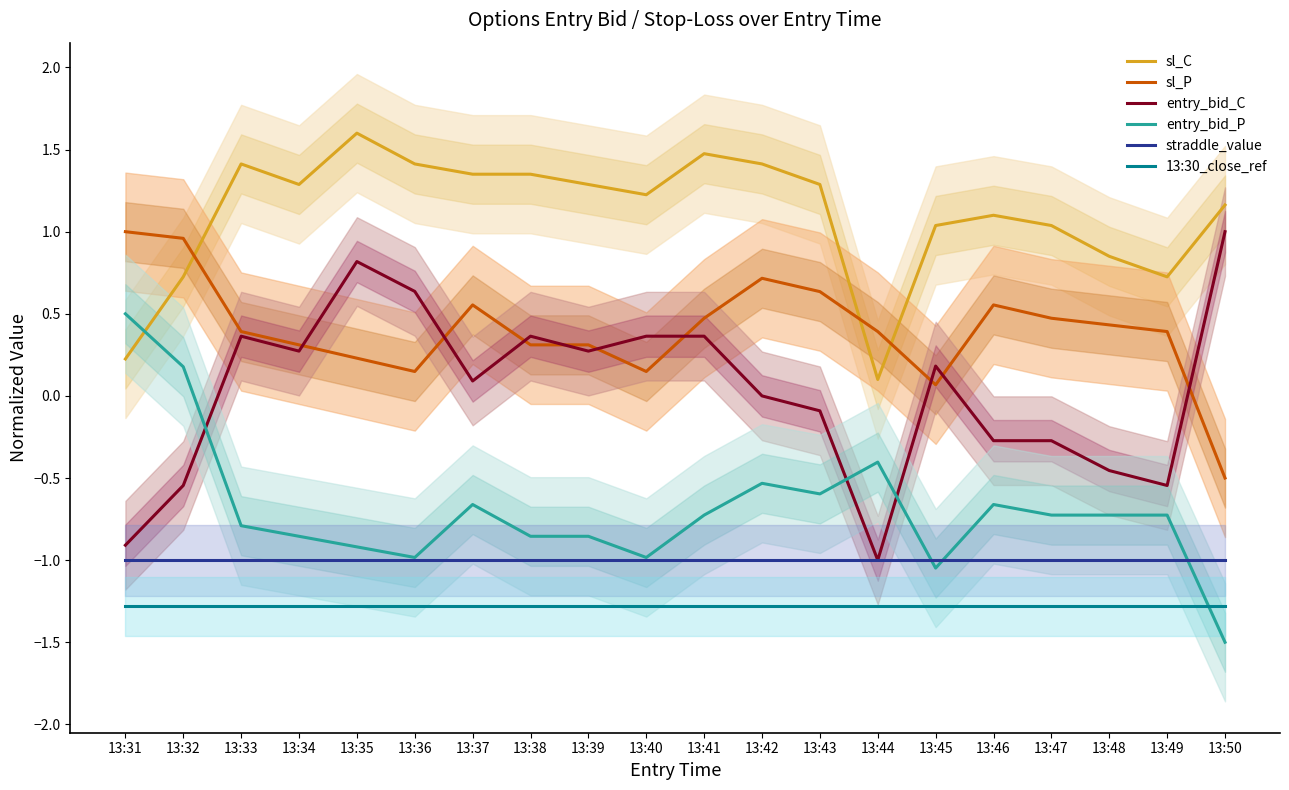

Rank the series at 13:33 from lowest to highest value.

13:30_close_ref, straddle_value, entry_bid_P, entry_bid_C, sl_P, sl_C